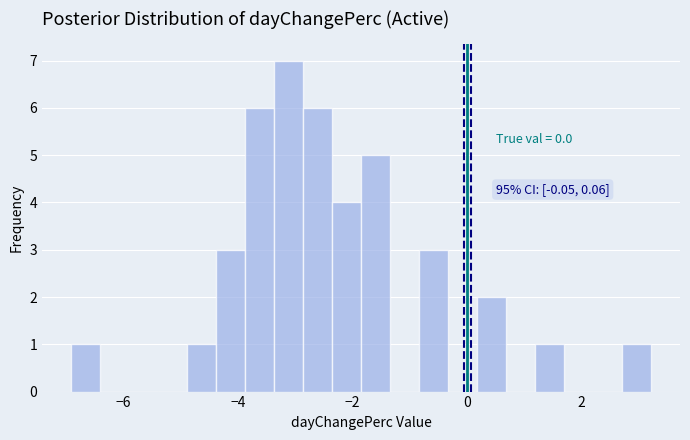

Read against the x-axis, roughly where is the centre of the tallest bar?

-3.2